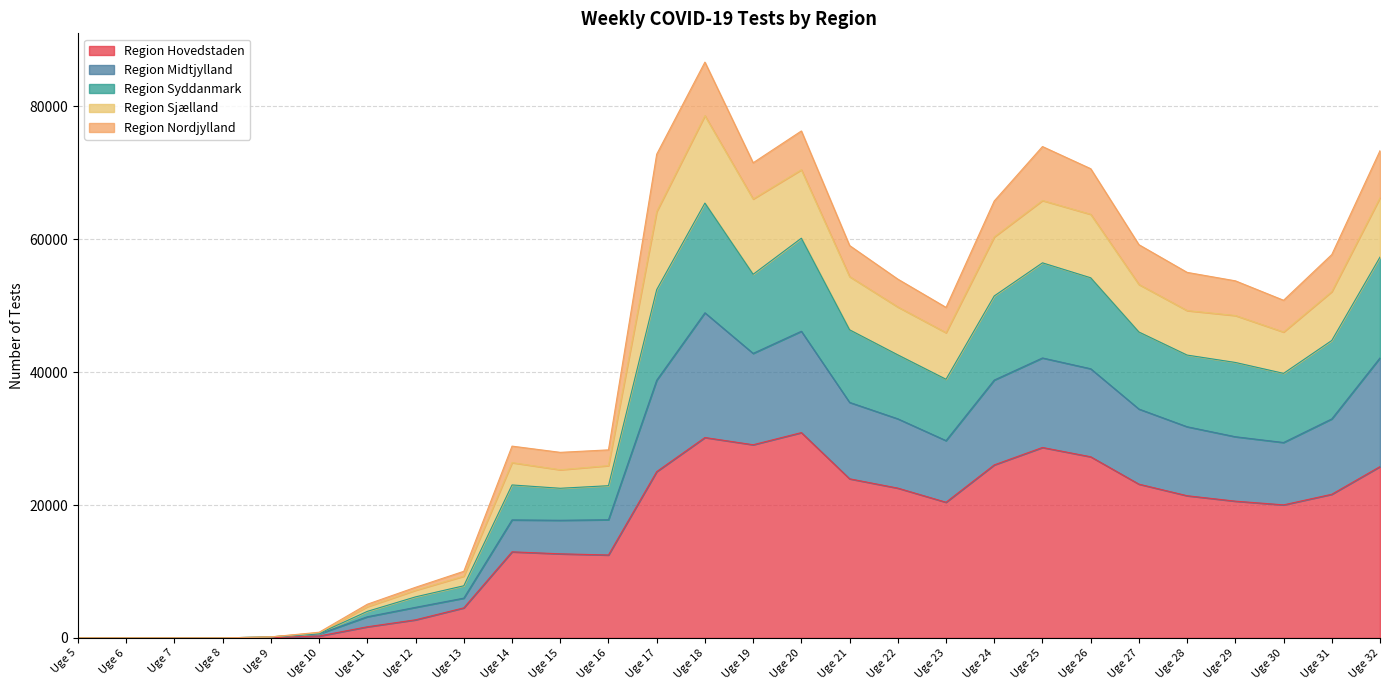

What is the average value of the Region Hovedstaden series?

15857